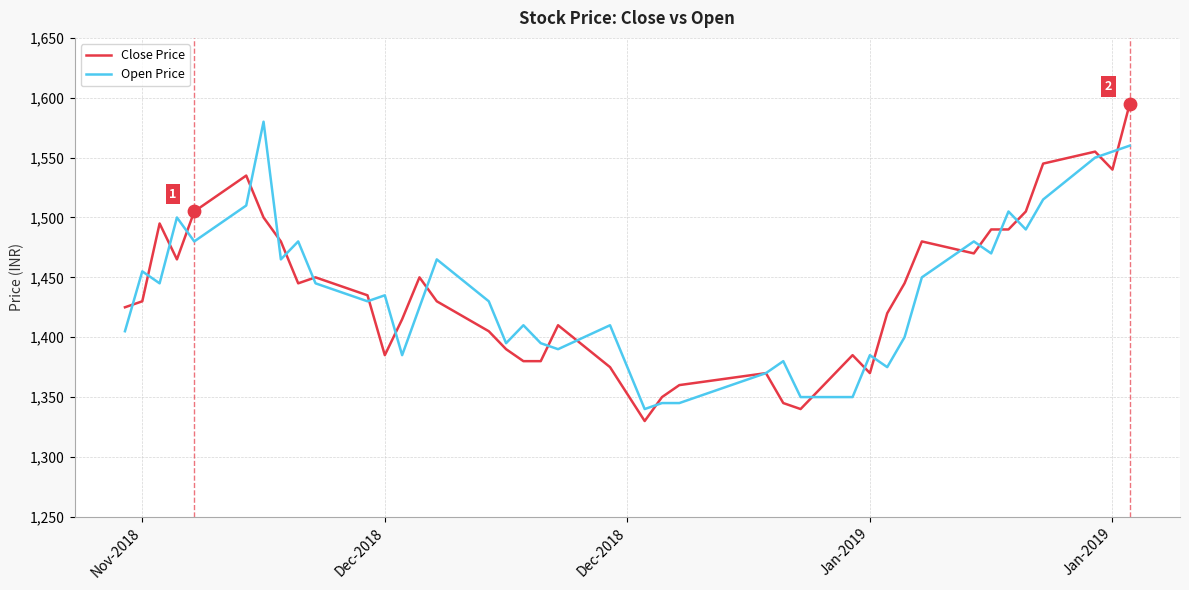

What is the minimum value for Close Price?

1330